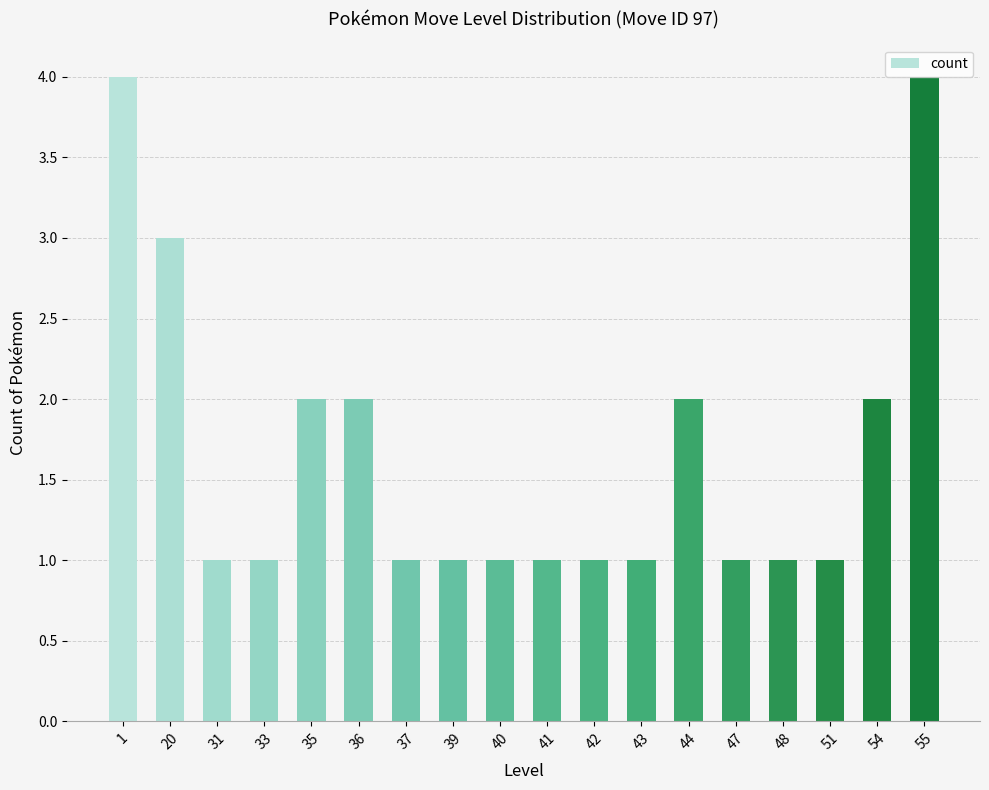

What is the maximum value shown in the chart?

4